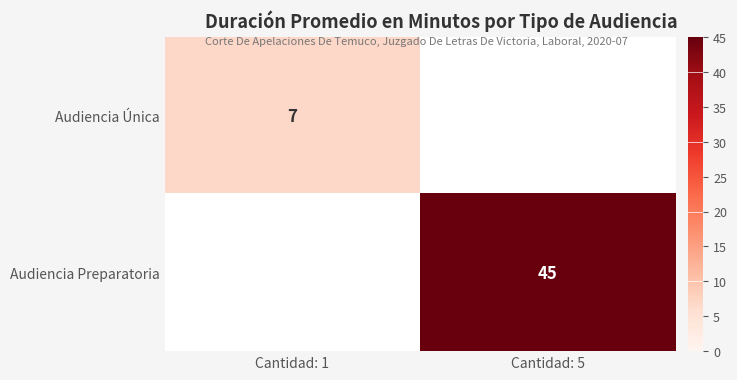

How many series are shown in this chart?

2